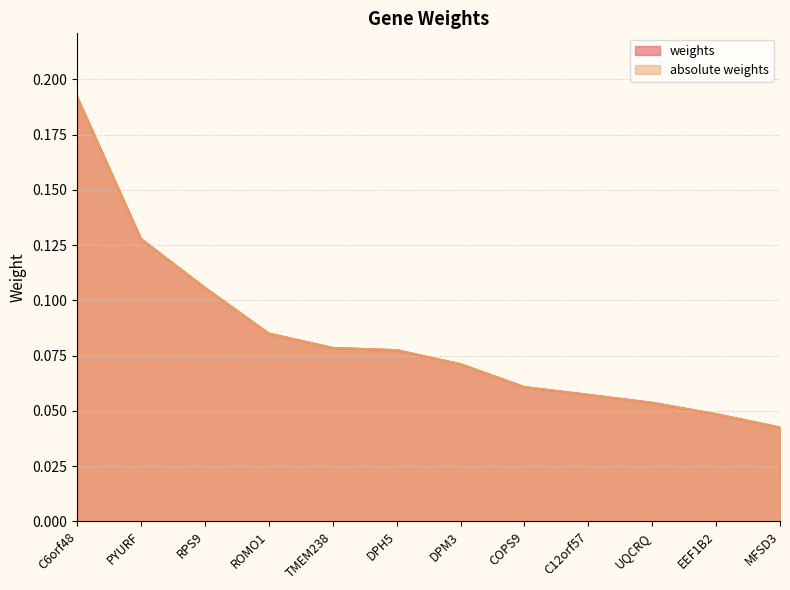

What is the value of the absolute weights point at the 1st from the left?

0.2